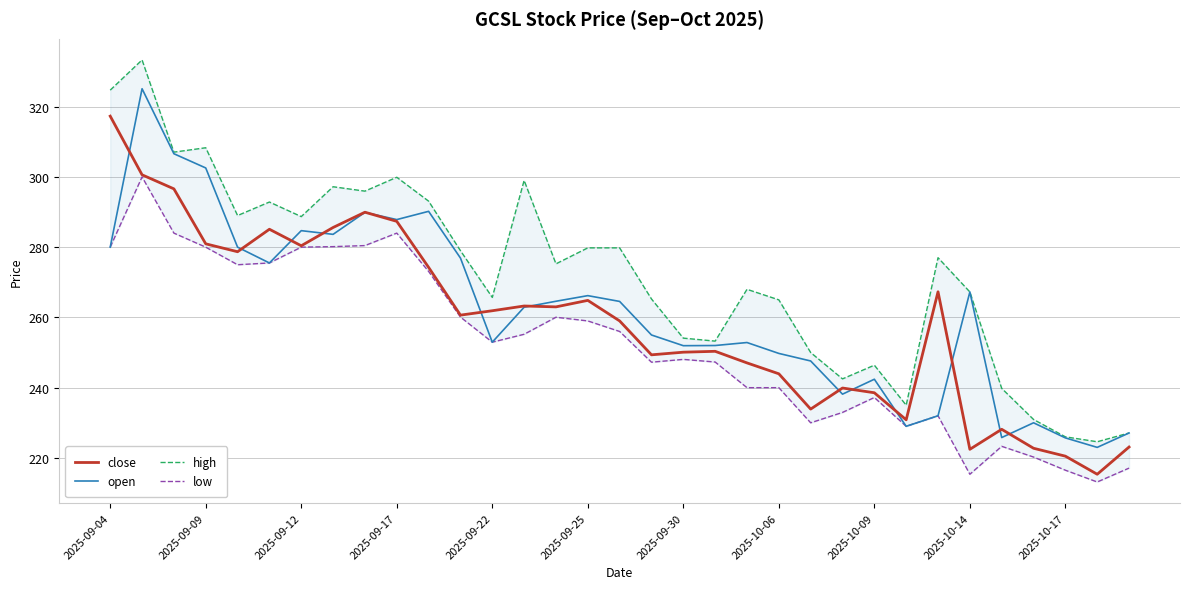

True or false: high and low intersect in this chart.

False